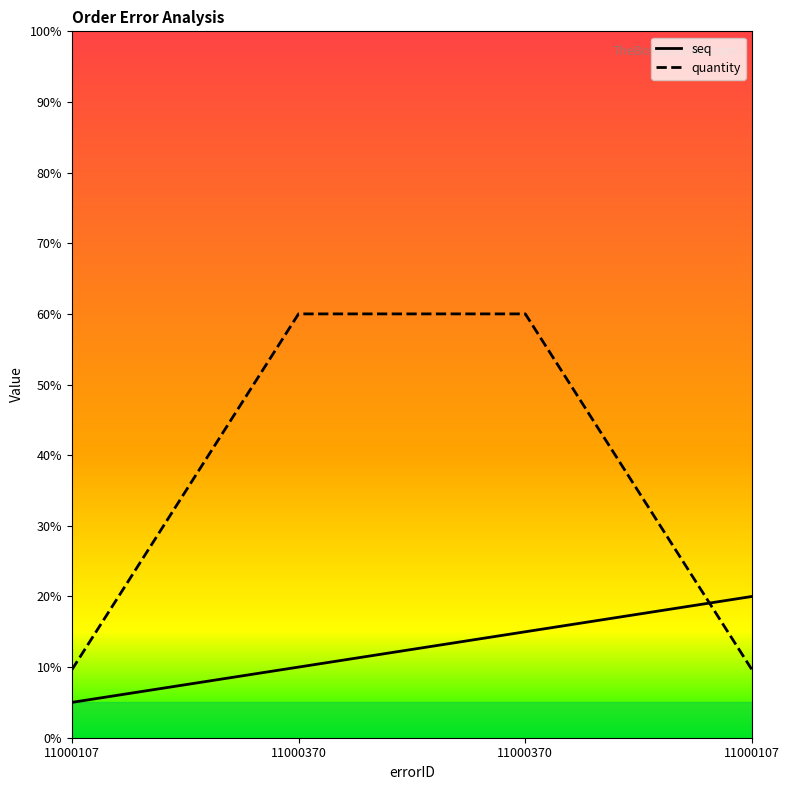

The value of seq at 11000107 is 5.0. True or false?

True